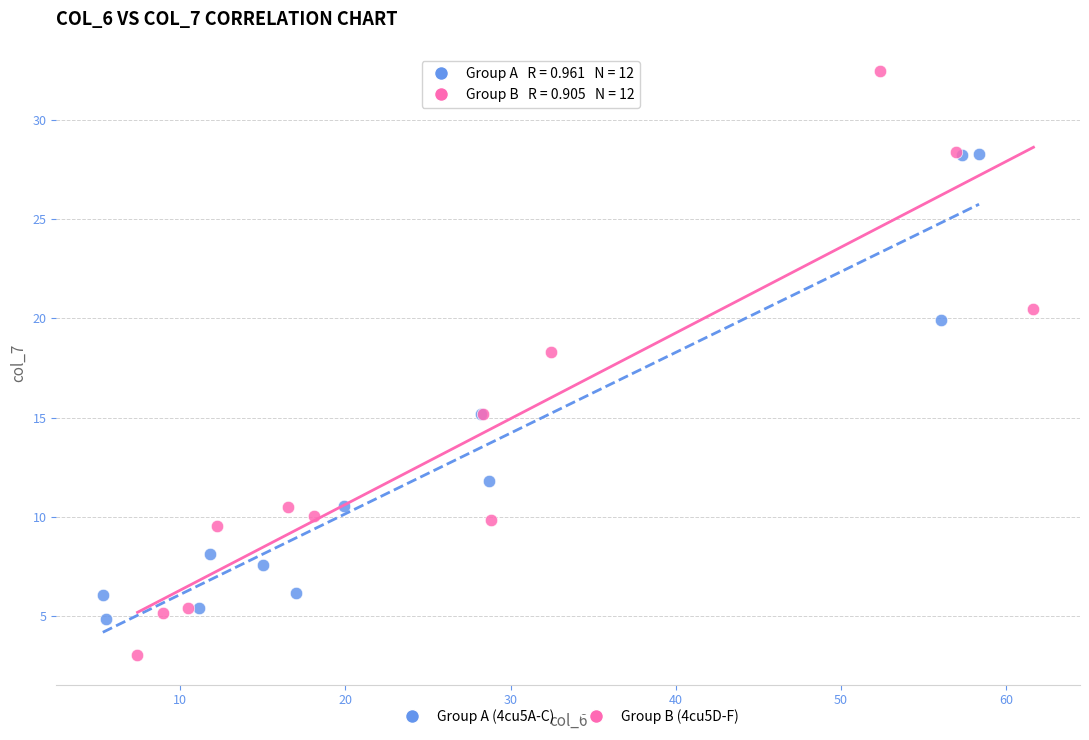

Which series reaches the minimum Y coordinate?

Group B (4cu5D-F)